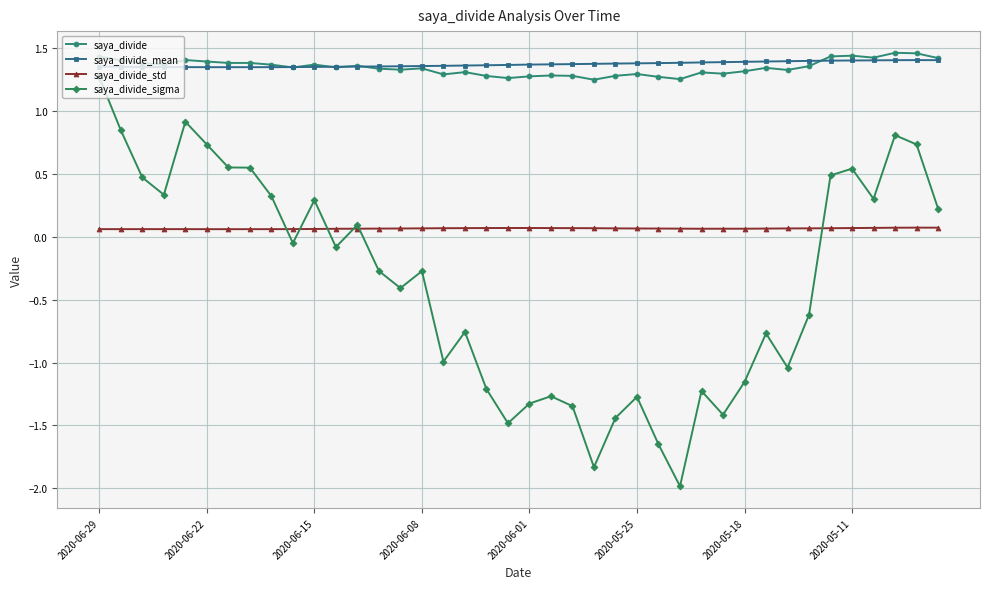

Which series has the widest spread of values?

saya_divide_sigma